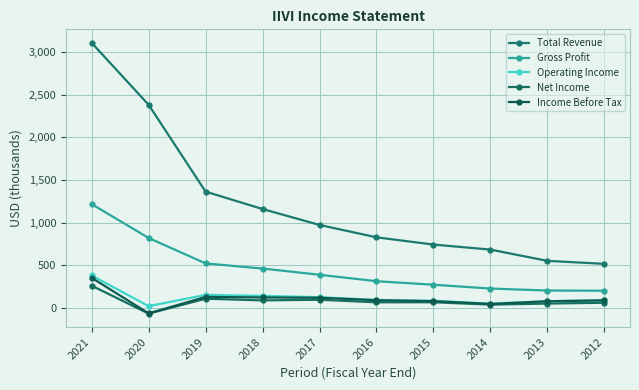

What is the average value of the Total Revenue series?

1229.9